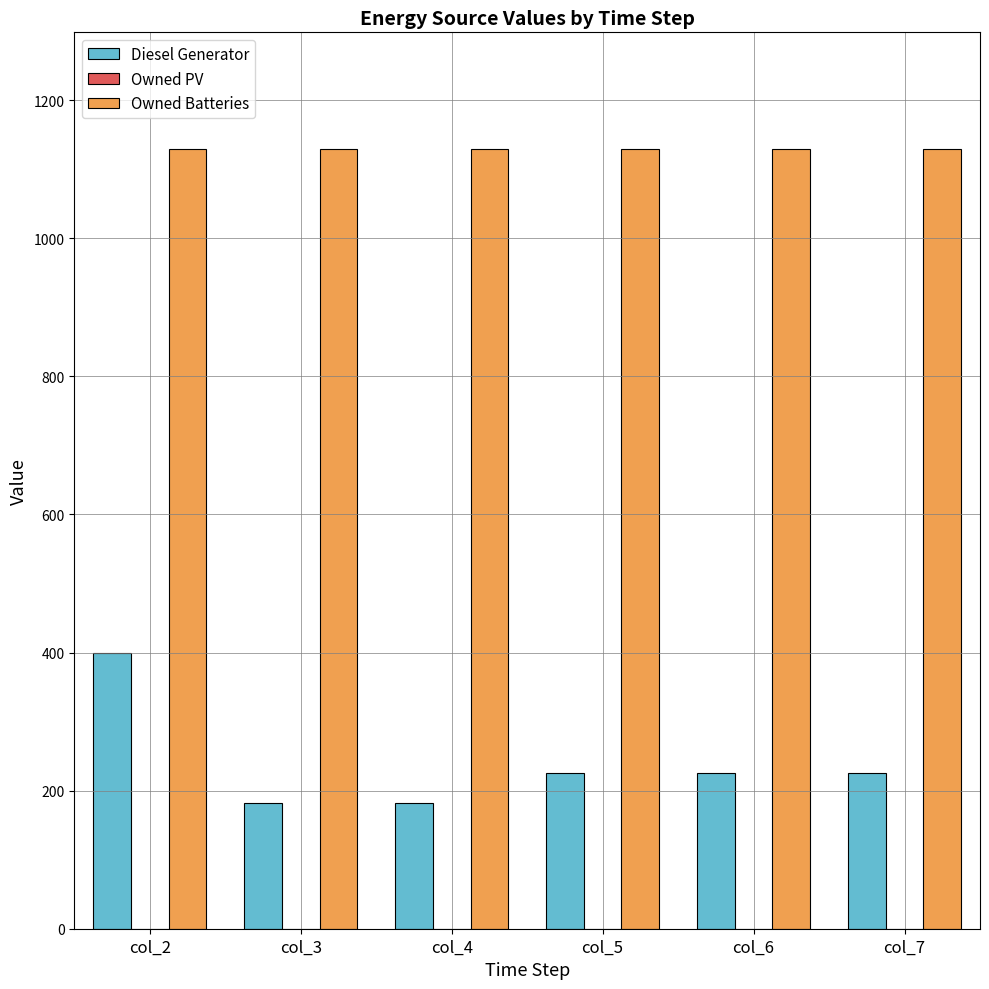

Which series has the largest total across all categories?

Owned Batteries